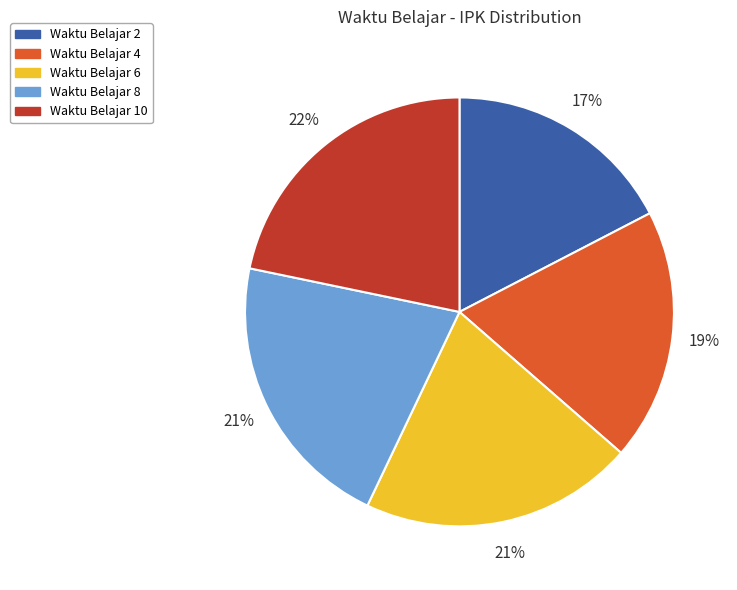

Approximately how many times larger is the value at Waktu Belajar 8 compared to Waktu Belajar 6?

1.0